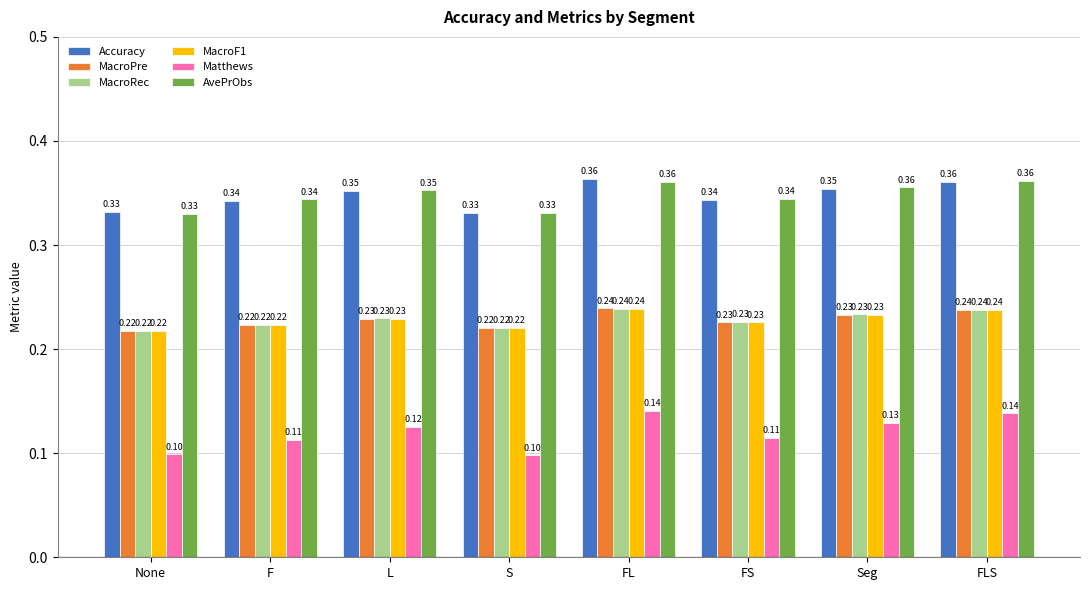

What is the sum of all MacroPre values?

1.8